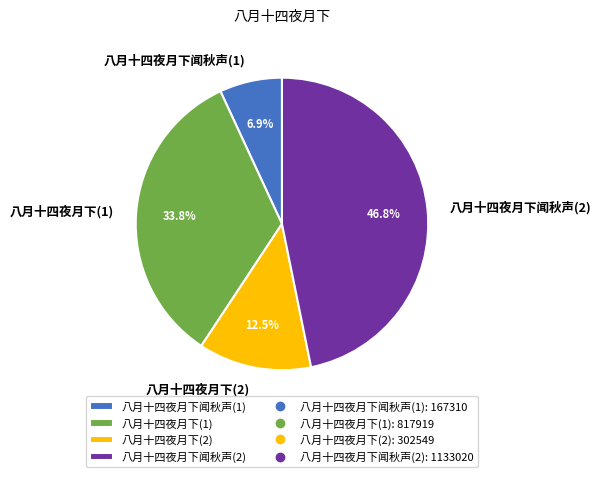

Does 八月十四夜月下(2) account for over 50% of the chart?

No